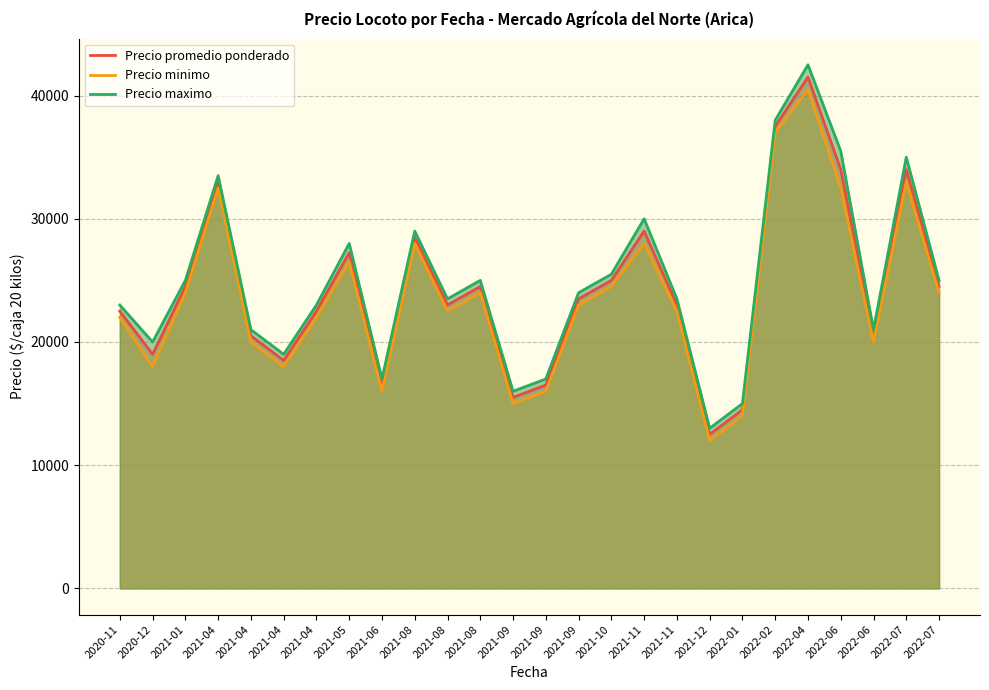

What is the sum of all Precio promedio ponderado values?

631646